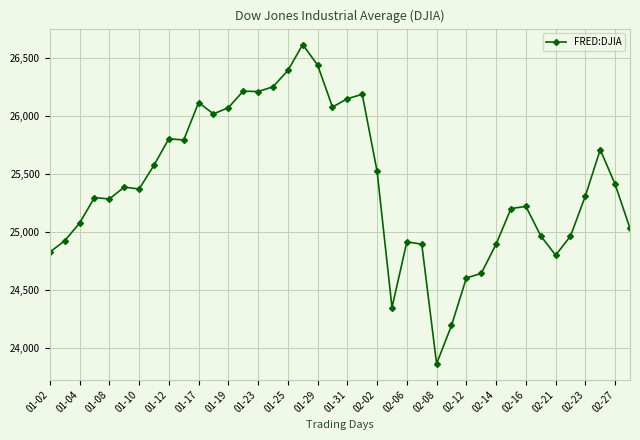

What is the sum of all values?

1016533.7